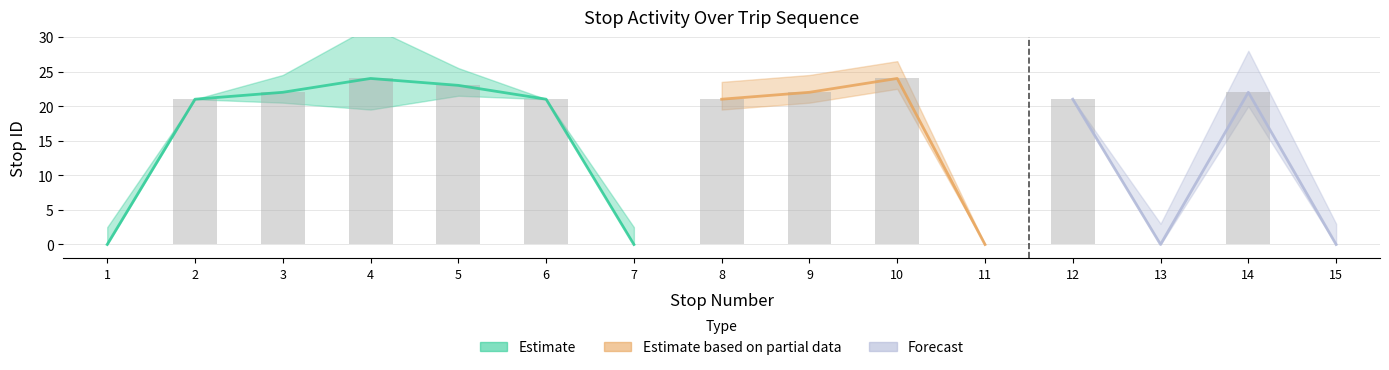

At how many categories does at least one series exceed 22?

3